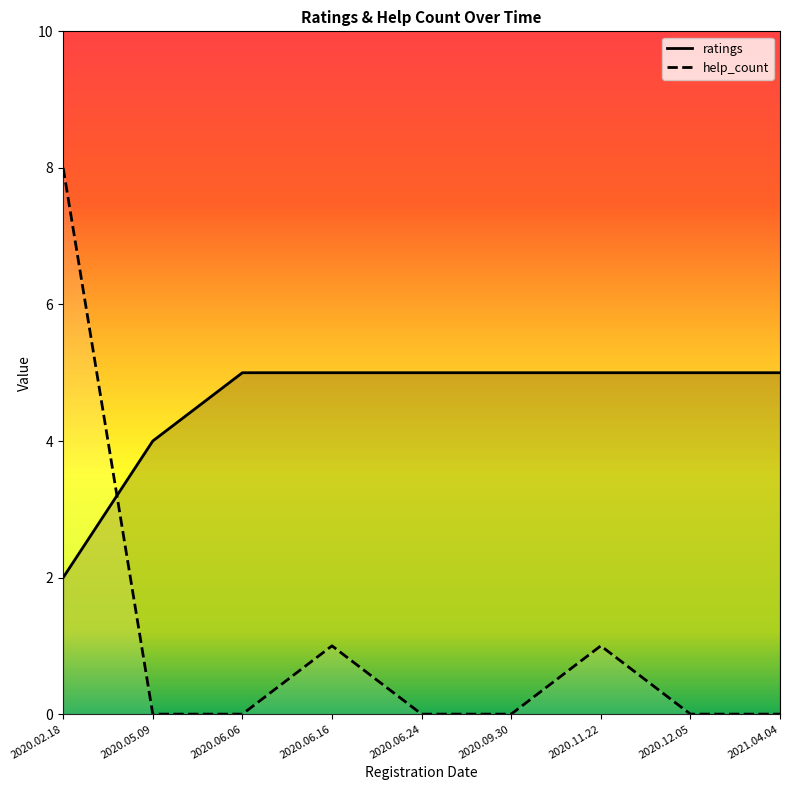

At which category is the sum across all series the highest?

2020.02.18